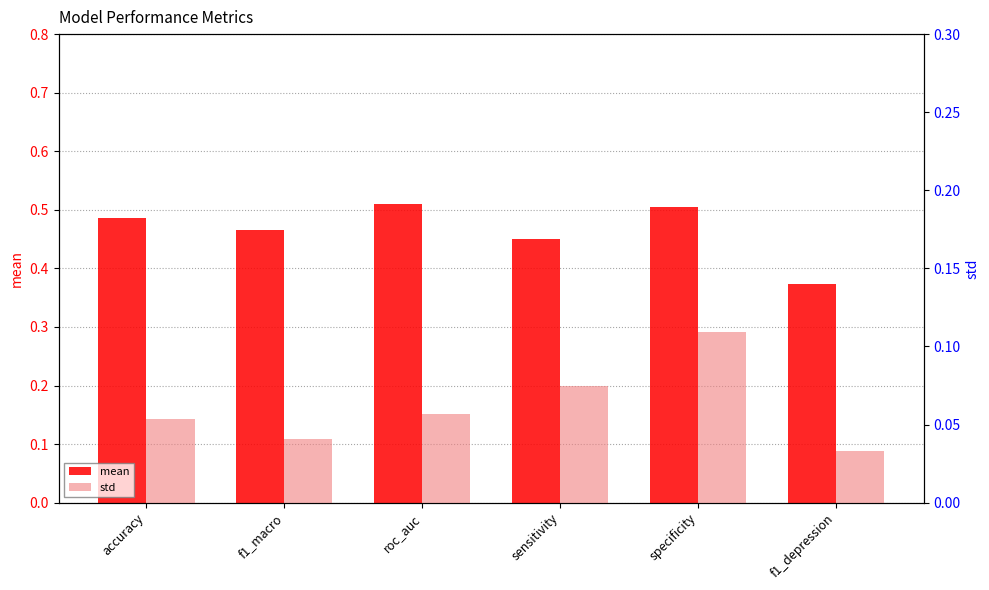

Reading left to right, list all the values displayed in this chart.

mean: accuracy=0.5	f1_macro=0.5	roc_auc=0.5	sensitivity=0.5	specificity=0.5	f1_depression=0.4
std: accuracy=0.1	f1_macro=0.0	roc_auc=0.1	sensitivity=0.1	specificity=0.1	f1_depression=0.0